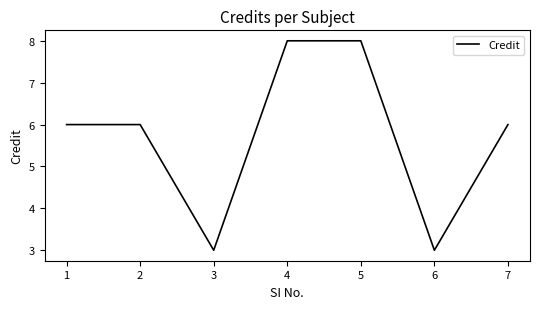

True or false: the data shows 8 at 4.

True